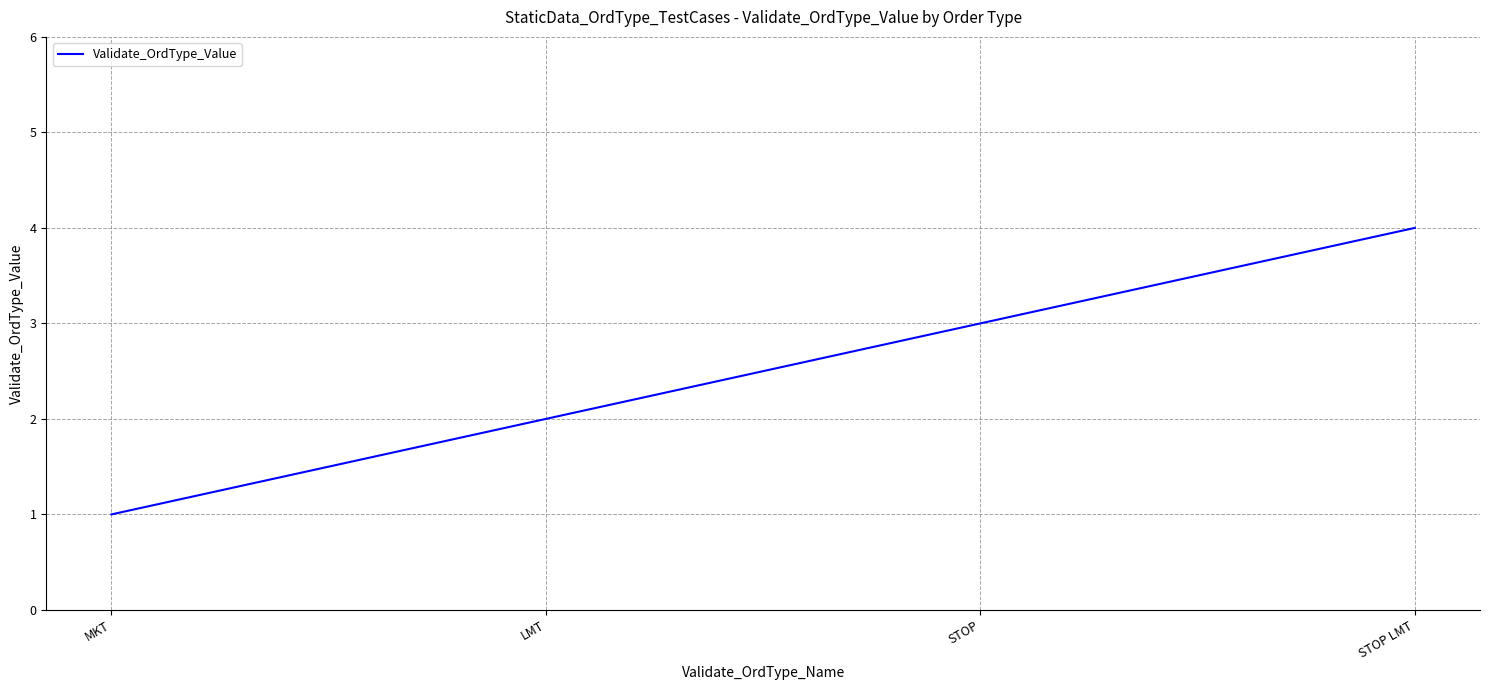

Rank the categories by value from highest to lowest.

STOP LMT, STOP, LMT, MKT